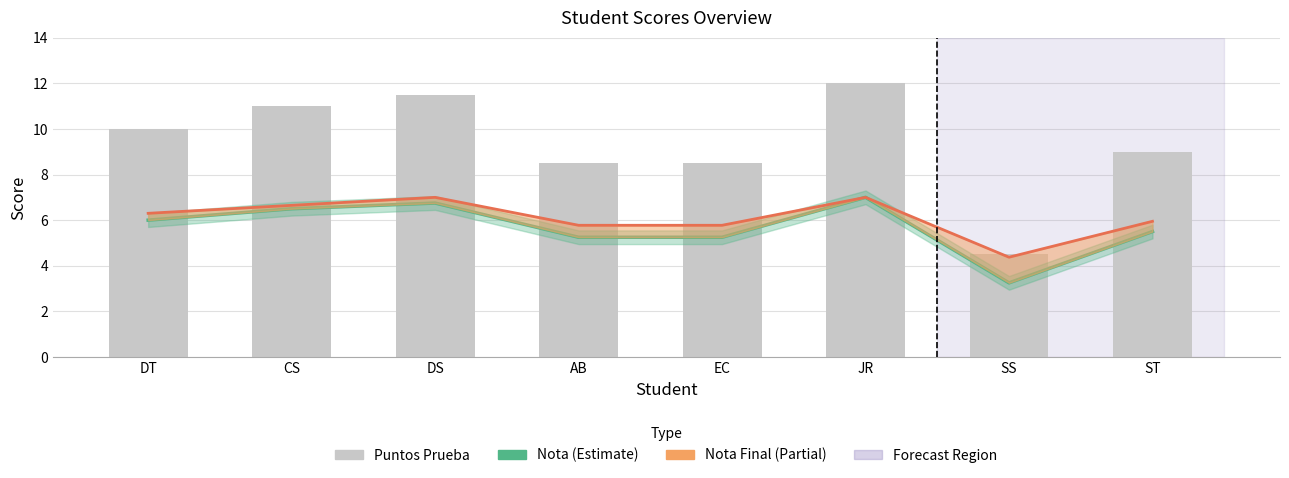

How many data points in Nota Final are less than 6?

4